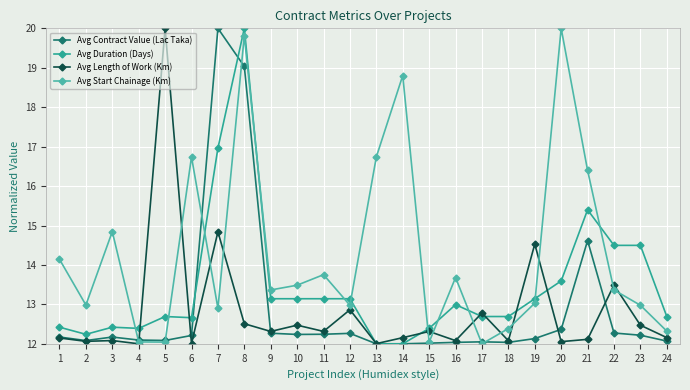

After their last crossing, which series has the higher values: Avg Start Chainage (Km) or Avg Duration (Days)?

Avg Duration (Days)